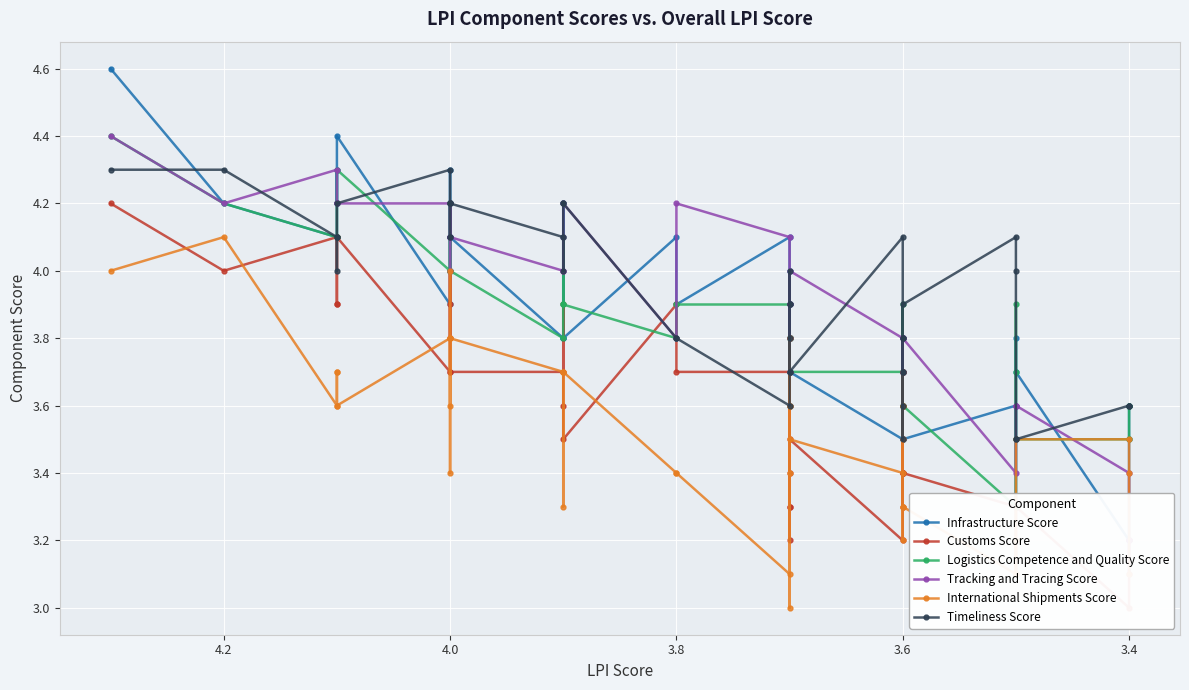

Reading right to left, transcribe all the data shown in this chart.

Infrastructure Score: 3.6	3.5	3.2	3.7	3.8	3.3	3.6	3.5	3.8	3.6	3.6	3.7	3.5	3.6	3.5	3.7	3.6	3.9	3.8	3.7	4.0	4.1	3.9	4.1	3.8	3.8	4.2	3.8	4.1	4.2	4.0	4.3	4.1	3.9	4.4	4.2	4.3	4.1	4.2	4.6
Customs Score: 3.2	3.2	3.0	3.3	3.1	3.3	3.3	3.4	3.4	3.3	3.6	3.4	3.4	3.7	3.2	3.5	3.3	3.8	3.4	3.2	3.3	3.7	3.7	3.9	3.5	3.6	3.9	3.7	3.7	4.0	3.8	4.0	3.9	3.7	4.1	3.9	3.9	4.1	4.0	4.2
Logistics Competence and Quality Score: 3.6	3.6	3.5	3.5	3.9	3.7	3.3	3.6	3.7	3.7	3.9	3.8	3.6	3.5	3.7	3.7	3.8	3.8	3.8	3.8	3.8	3.9	3.9	3.8	3.9	3.9	4.1	3.8	4.0	4.2	4.0	4.2	4.2	4.0	4.3	4.2	4.2	4.1	4.2	4.4
Tracking and Tracing Score: 3.2	3.1	3.4	3.6	3.6	3.6	3.4	3.8	3.8	3.7	3.5	3.7	3.7	3.7	3.8	4.0	3.8	3.7	3.9	3.9	3.8	4.1	4.2	3.8	4.2	4.1	4.0	4.0	4.1	4.1	4.2	4.1	4.0	4.2	4.2	4.2	4.2	4.3	4.2	4.4
International Shipments Score: 3.1	3.4	3.5	3.5	3.1	3.2	3.1	3.3	3.2	3.7	3.6	3.5	3.6	3.3	3.4	3.5	3.6	3.0	3.4	3.8	3.6	3.1	3.4	3.4	3.7	3.7	3.3	3.7	3.8	3.4	4.0	3.6	3.8	3.8	3.6	3.7	3.7	3.6	4.1	4.0
Timeliness Score: 3.6	3.6	3.6	3.5	3.5	4.0	4.1	3.9	3.8	3.7	3.5	3.8	3.7	3.6	4.1	3.7	3.8	4.0	3.9	3.9	3.7	3.6	3.8	3.8	4.2	4.2	4.0	4.1	4.2	4.2	4.1	4.1	4.2	4.3	4.2	4.0	4.1	4.1	4.3	4.3